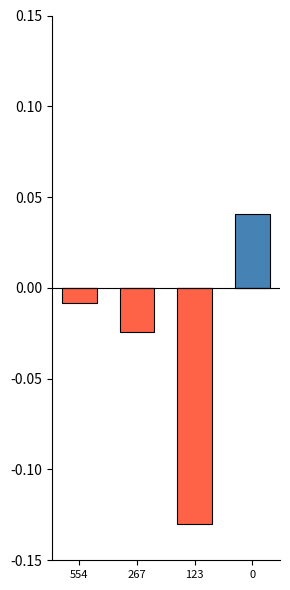

What is the sum of all Retweet values?

-0.2